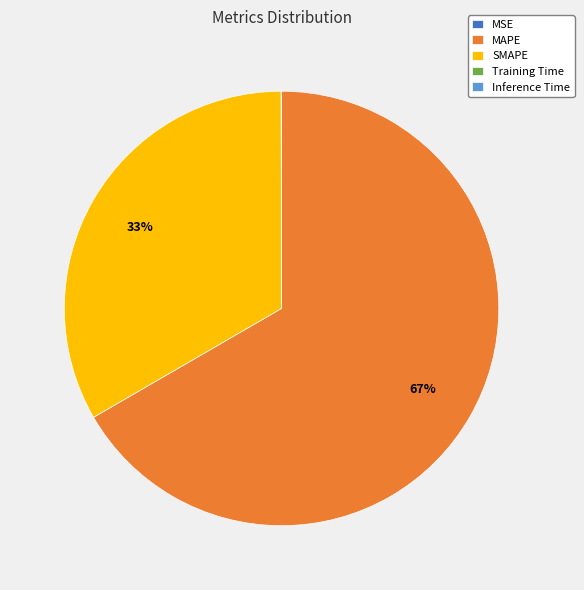

Which slice represents more than half of the pie?

MAPE